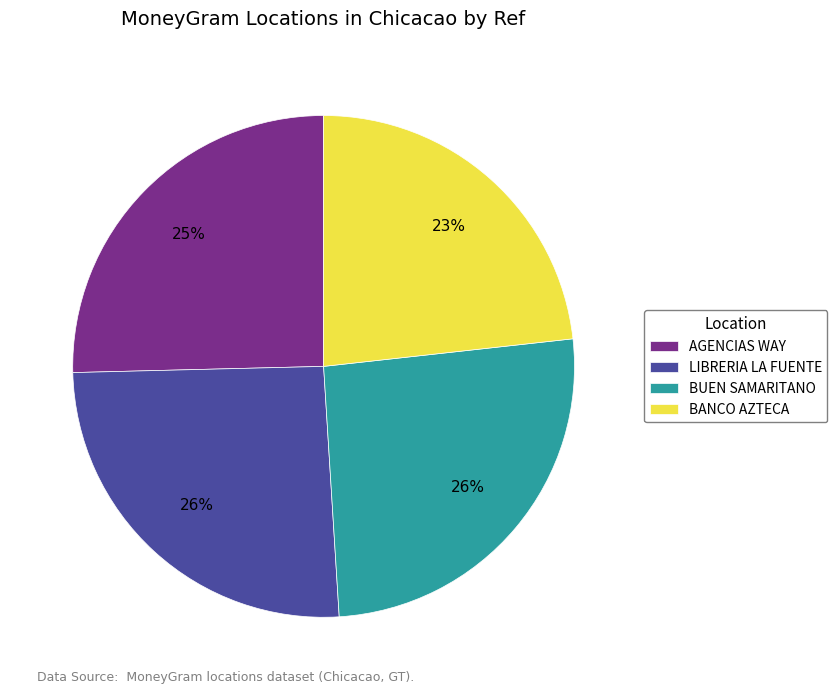

To the nearest percent, what is the difference between the largest and smallest slice percentages?

3%